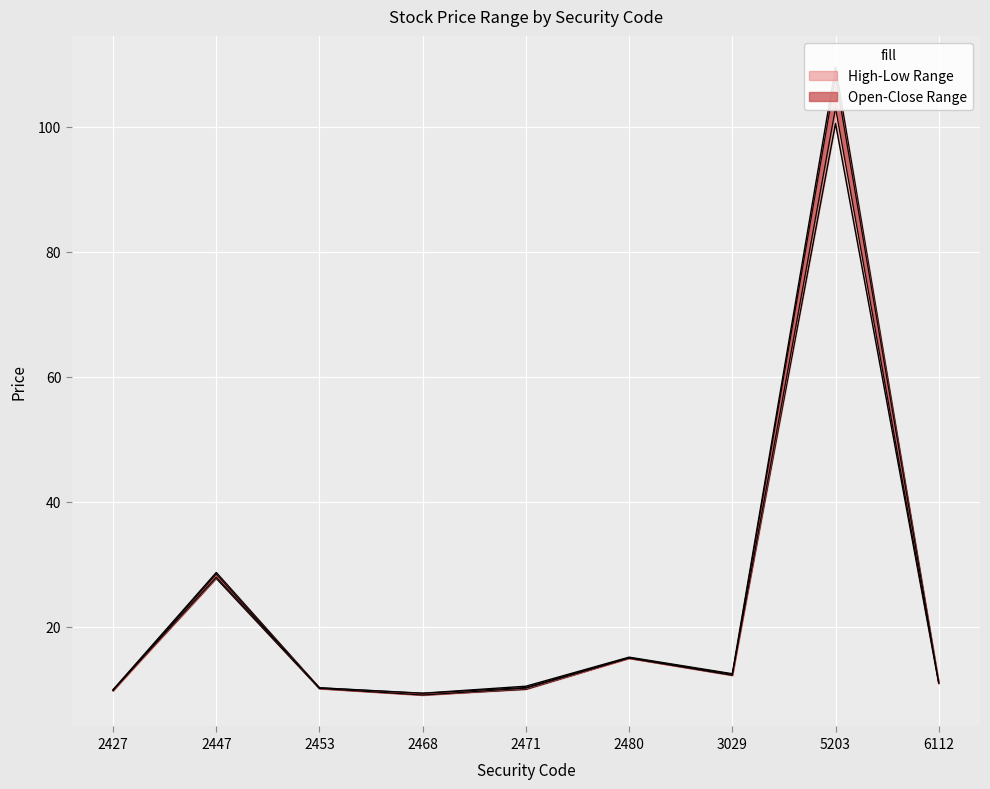

List the series in order of their overall mean, highest first.

High, Open, Close, Low